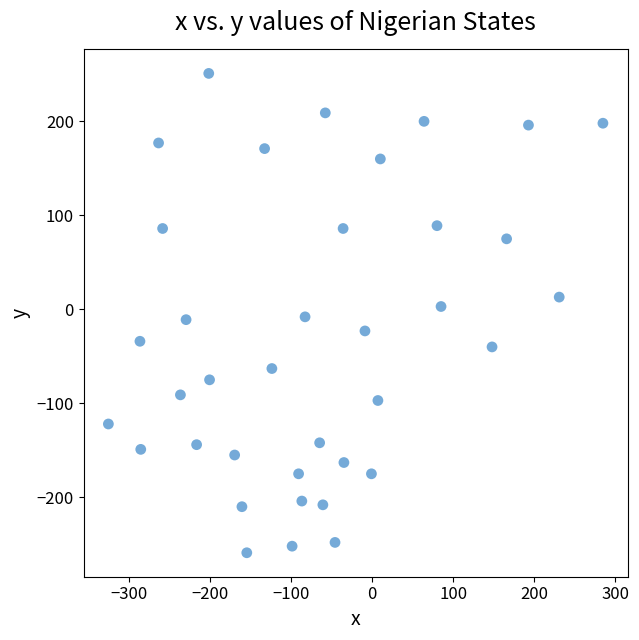

What is the range of Y values (max minus min)?

510